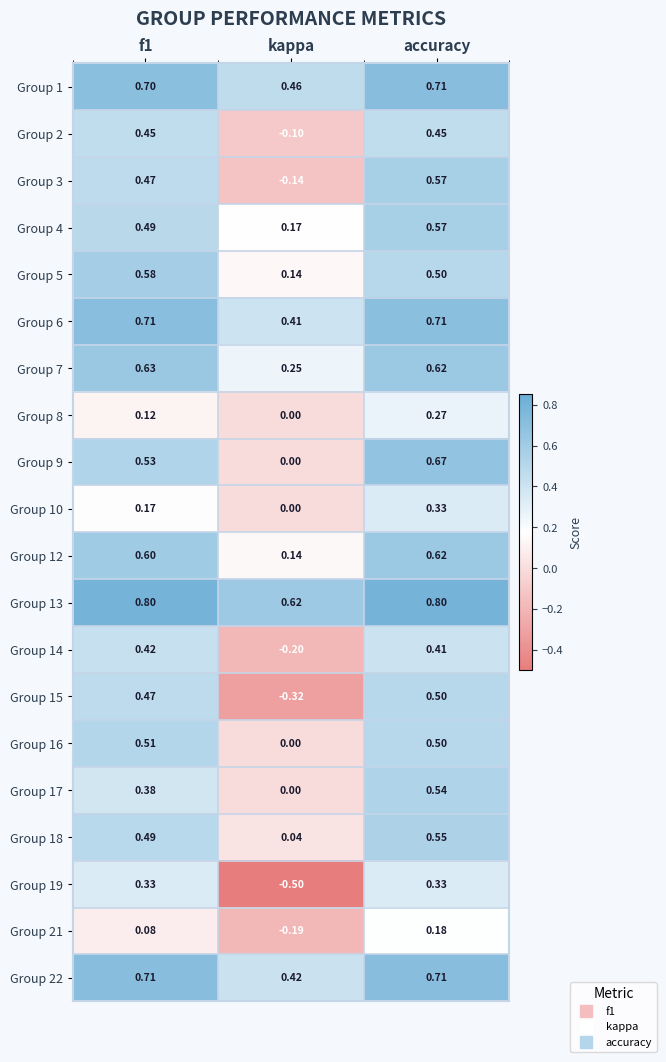

Which category has the lowest value across all series?

kappa